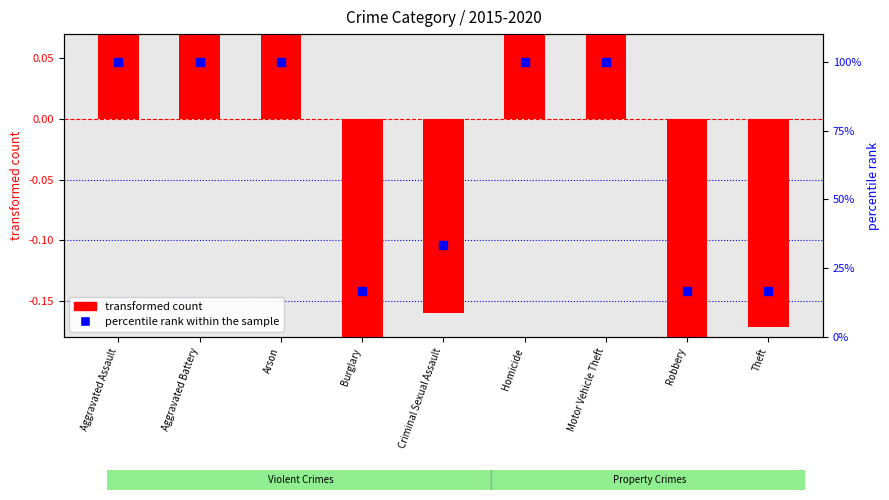

Which series reaches the minimum Y coordinate?

transformed count